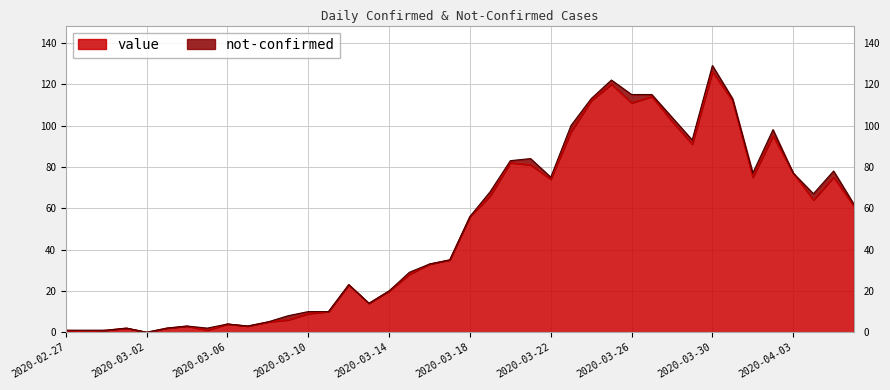

The chart shows a value of 82 at 2020-03-20. True or false?

True